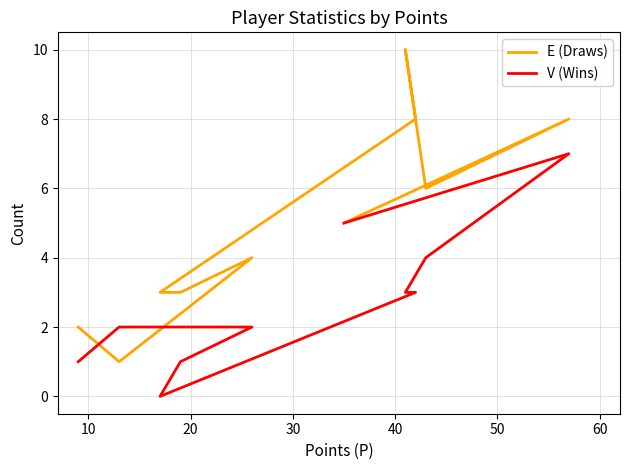

Reading left to right, list all the values displayed in this chart.

E (Draws): 5	8	6	10	8	3	3	4	1	2
V (Wins): 5	7	4	3	3	0	1	2	2	1